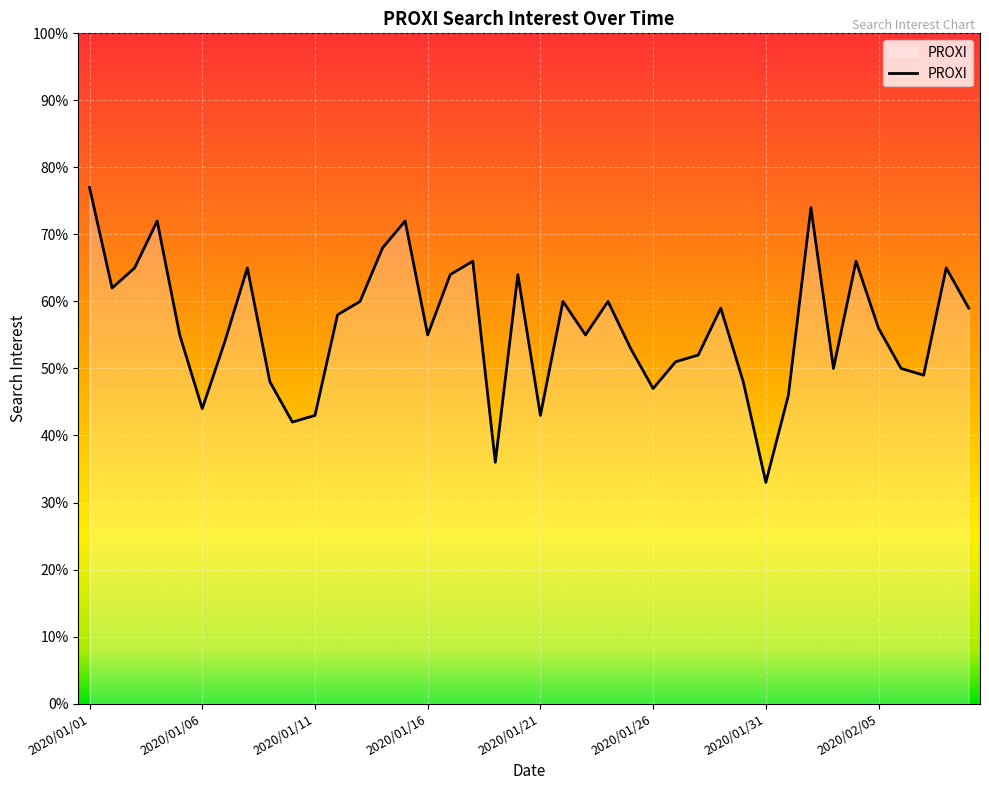

What is the difference between the maximum and minimum values?

44